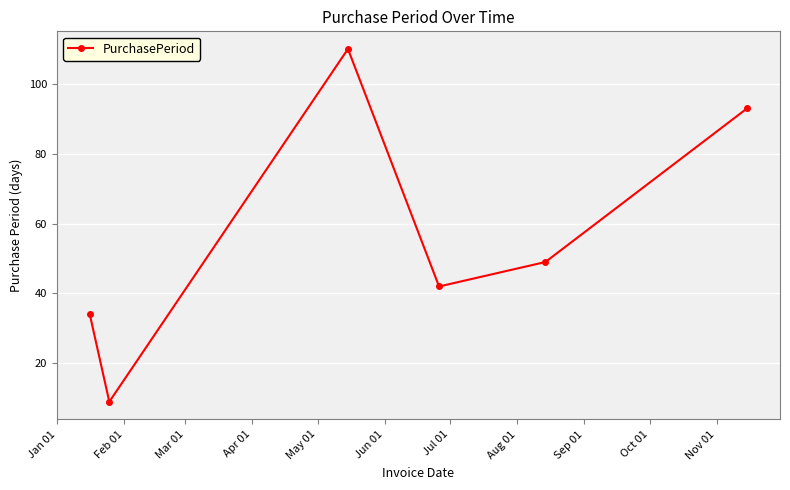

How many interior local peaks (higher than both neighbors) does the data have?

1